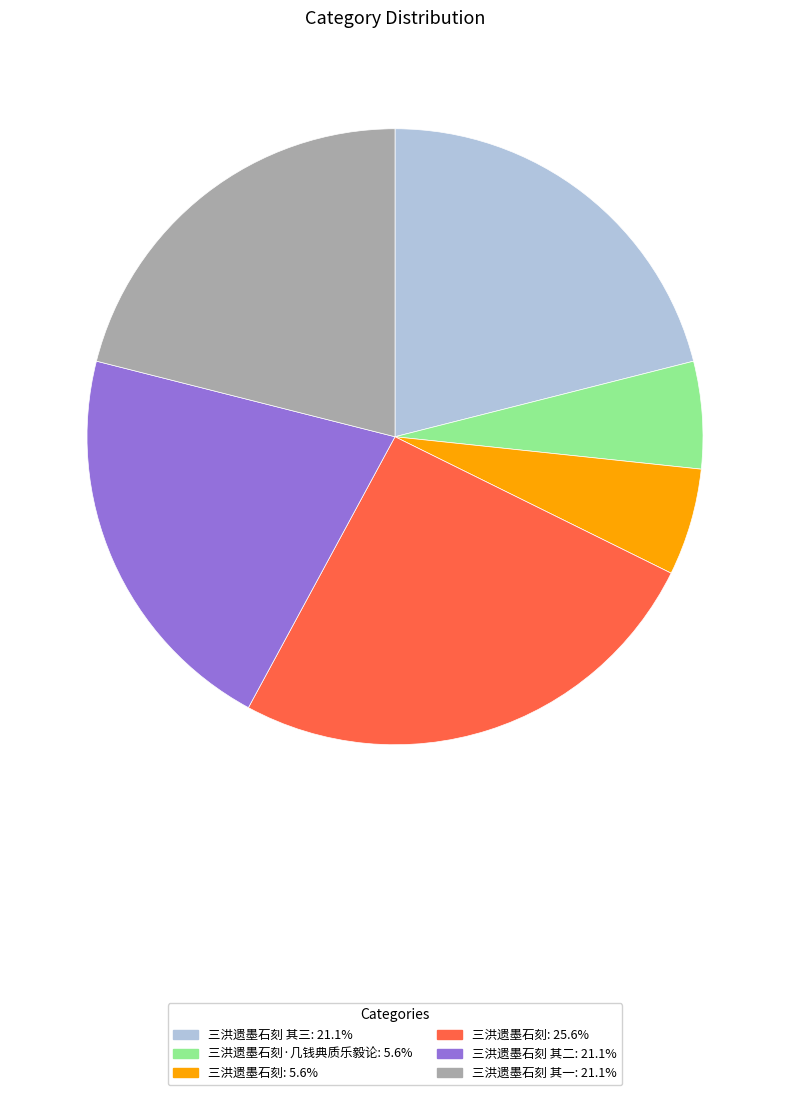

Do 三洪遗墨石刻·几钱典质乐毅论: 5.6% and 三洪遗墨石刻 其二: 21.1% together represent more than half of the pie?

No